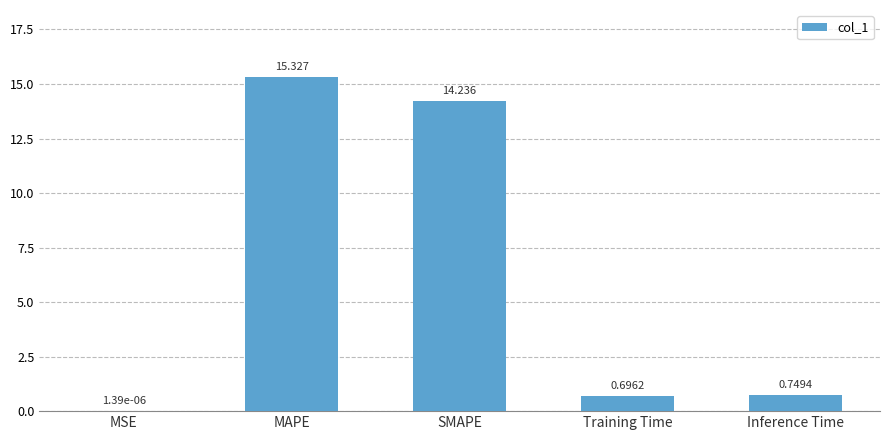

At which category does the chart reach its peak across all series?

MAPE